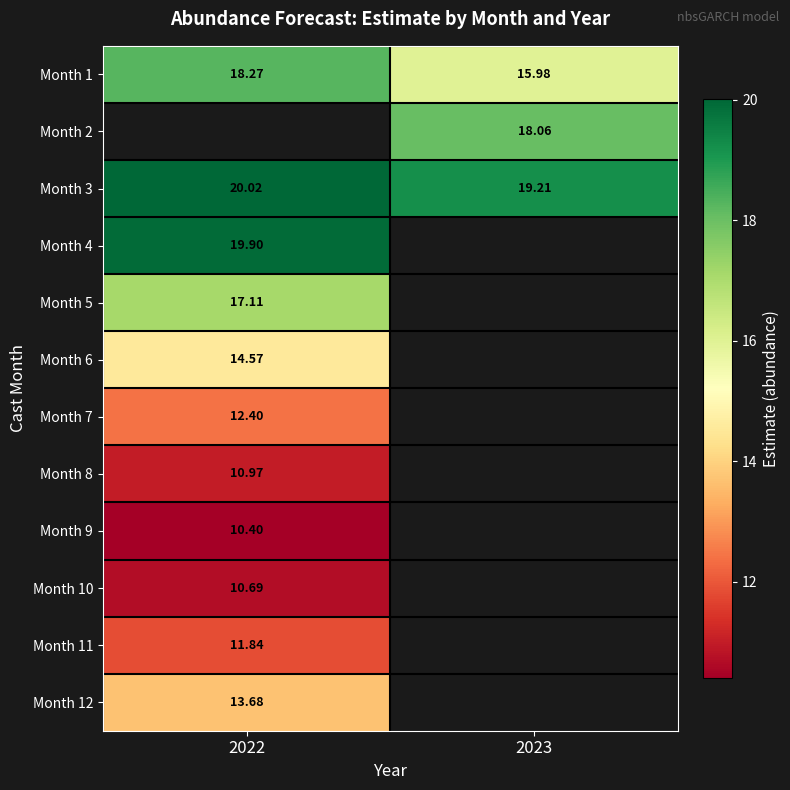

What is the lowest value of the Month 6 series?

14.6